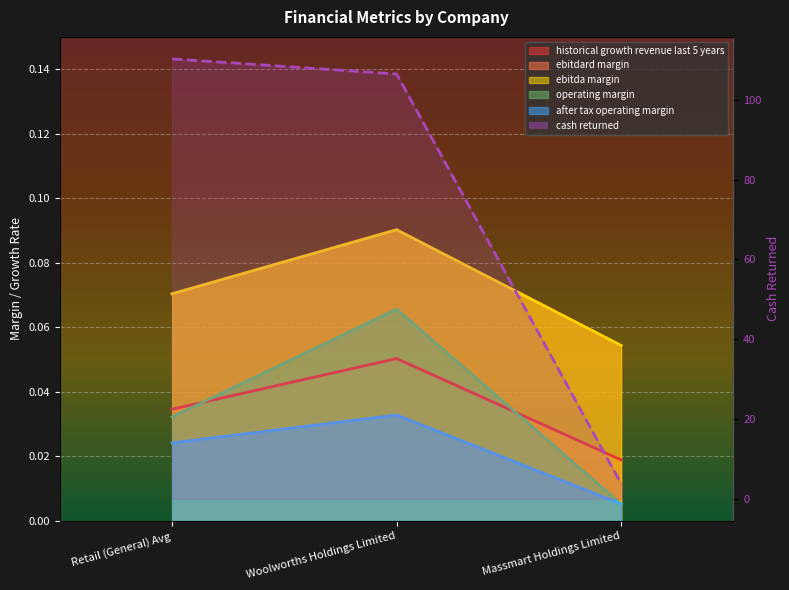

What position from the right is Massmart Holdings Limited?

1